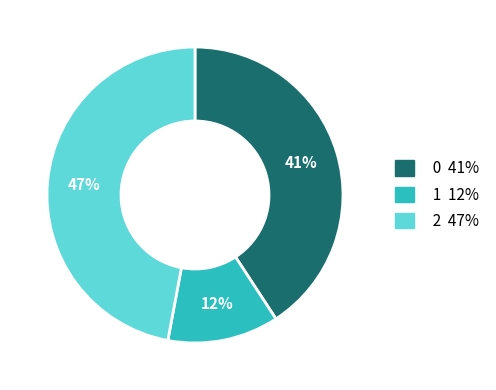

To the nearest percent, what is the difference between the largest and smallest slice percentages?

35%